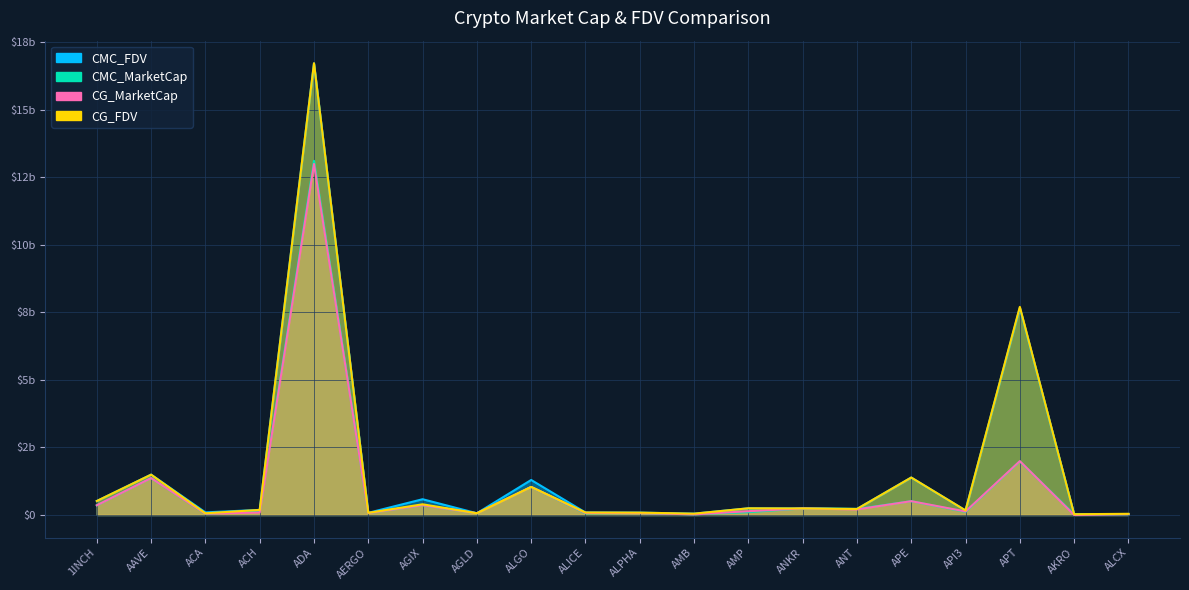

What is the label of the 14th point from the left?

ANKR